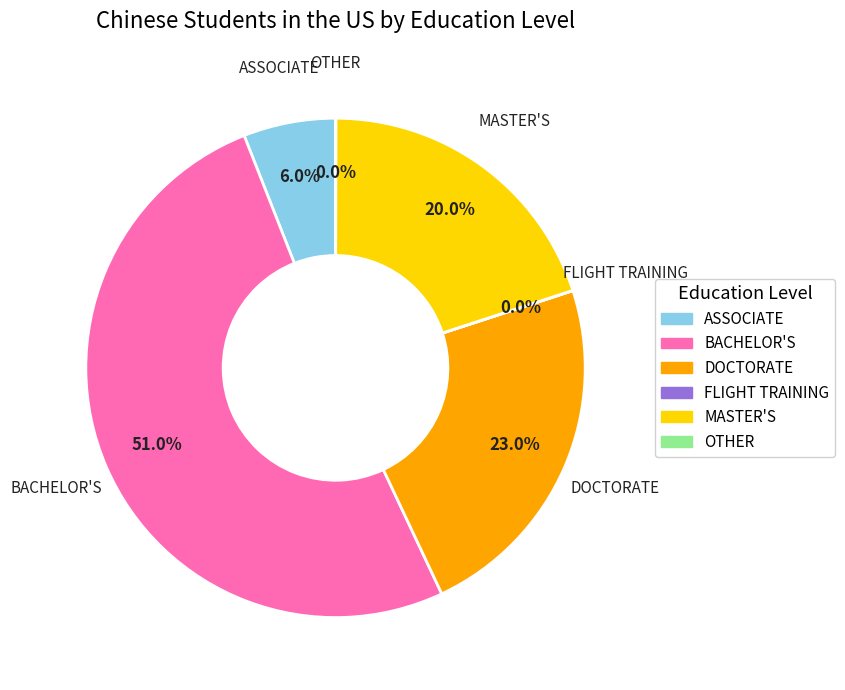

What portion of the pie excludes BACHELOR'S?

49.0%